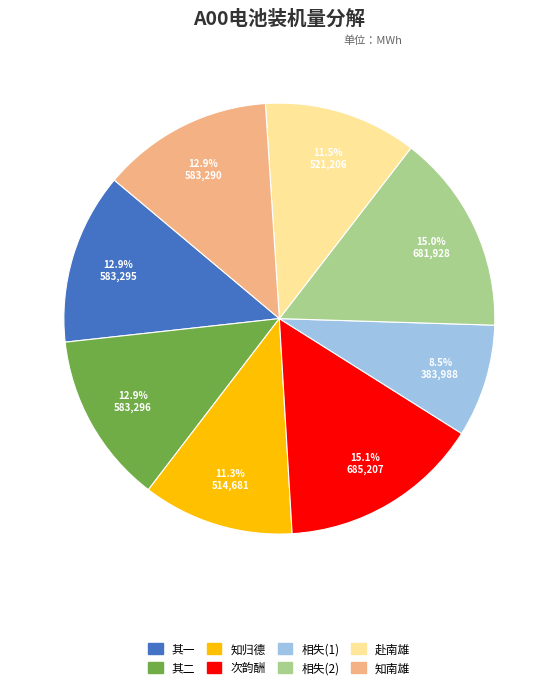

How many segments does this pie chart have?

8